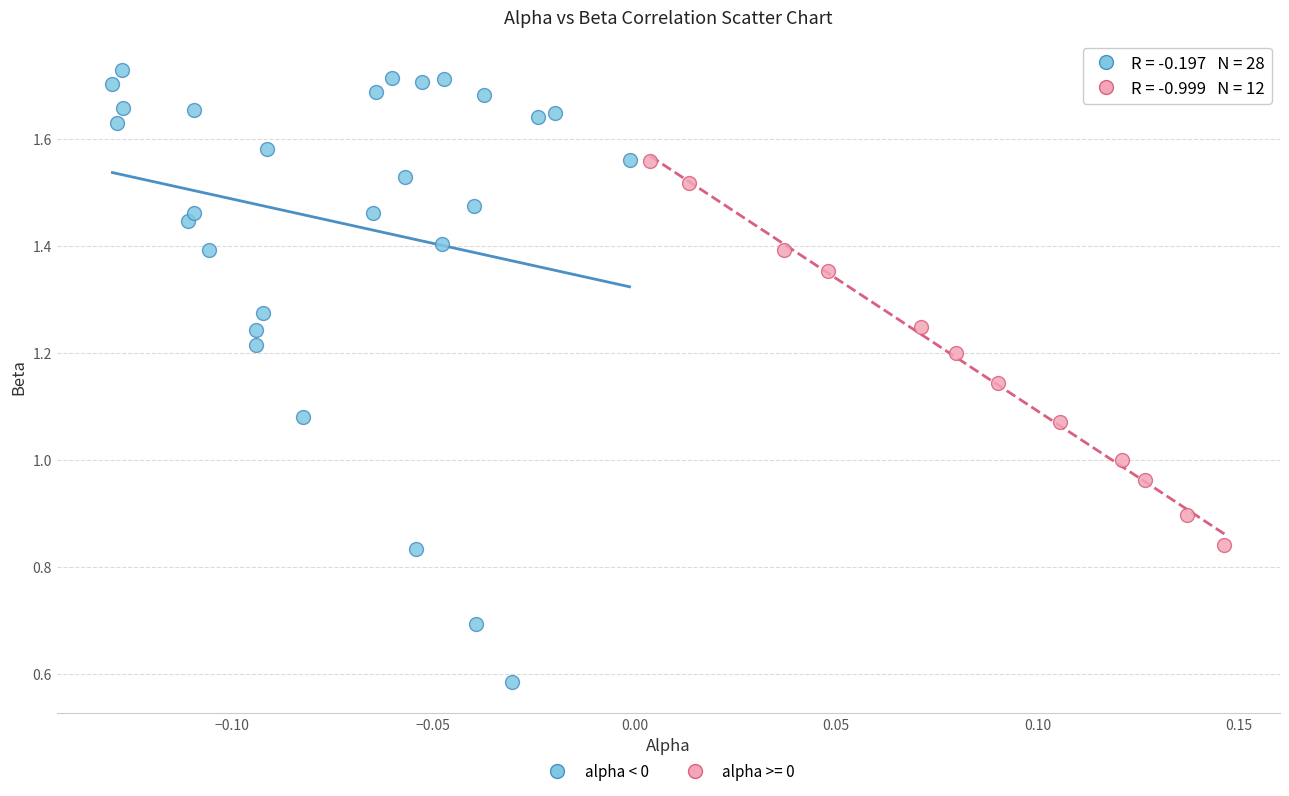

Which series contains the highest Y value?

alpha < 0